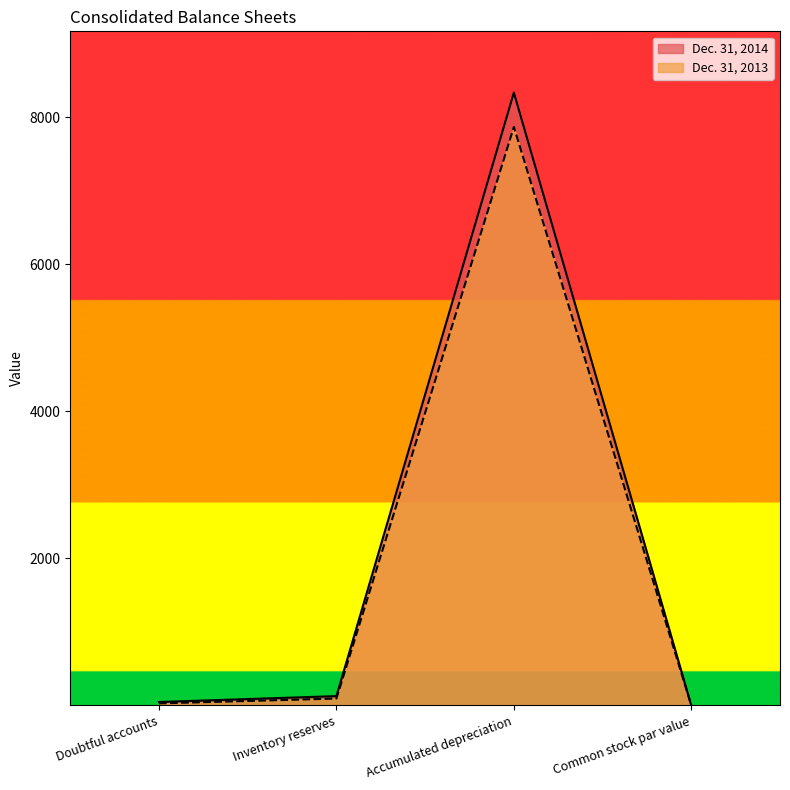

True or false: Dec. 31, 2013 has more than 1 interior local peaks.

False